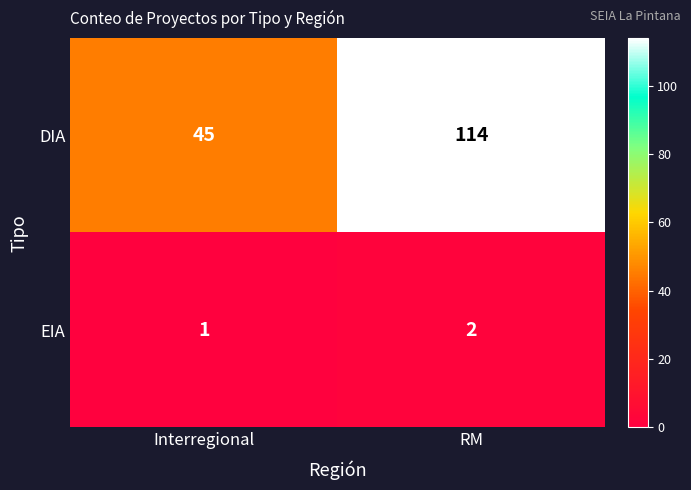

At how many categories does at least one series exceed 99?

1